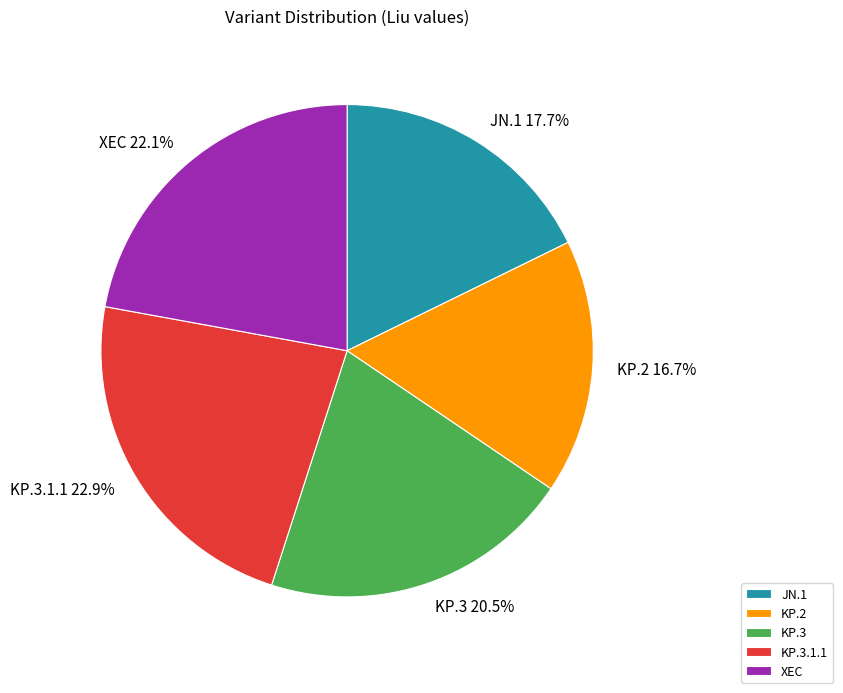

Do XEC and KP.3.1.1 together represent more than half of the pie?

No